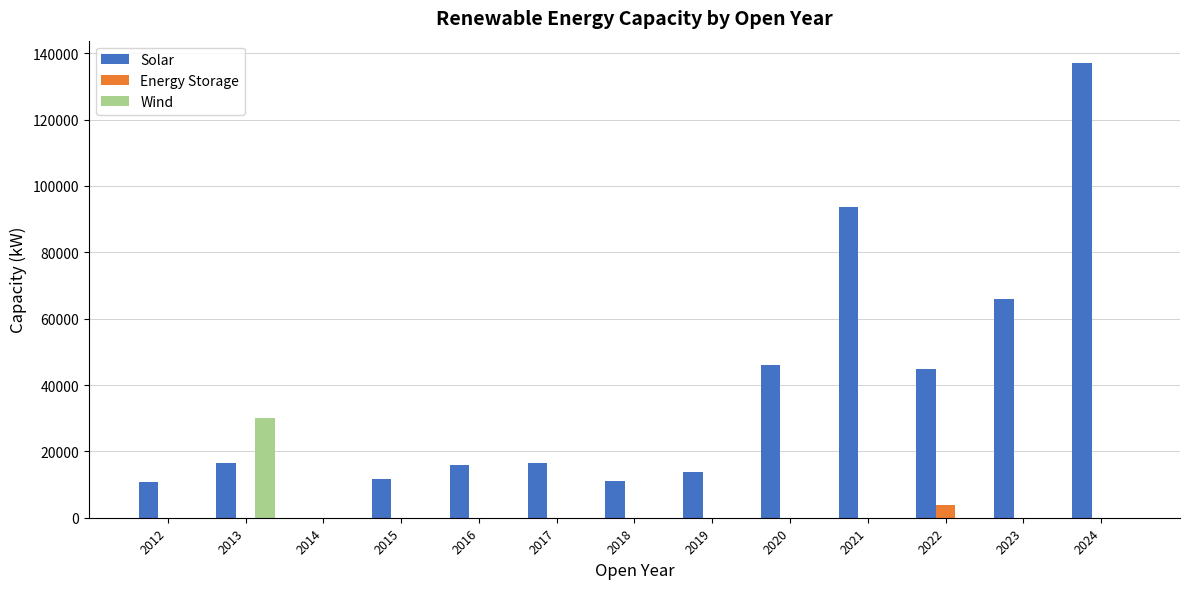

The value of Wind at 2014 is -11180. True or false?

False